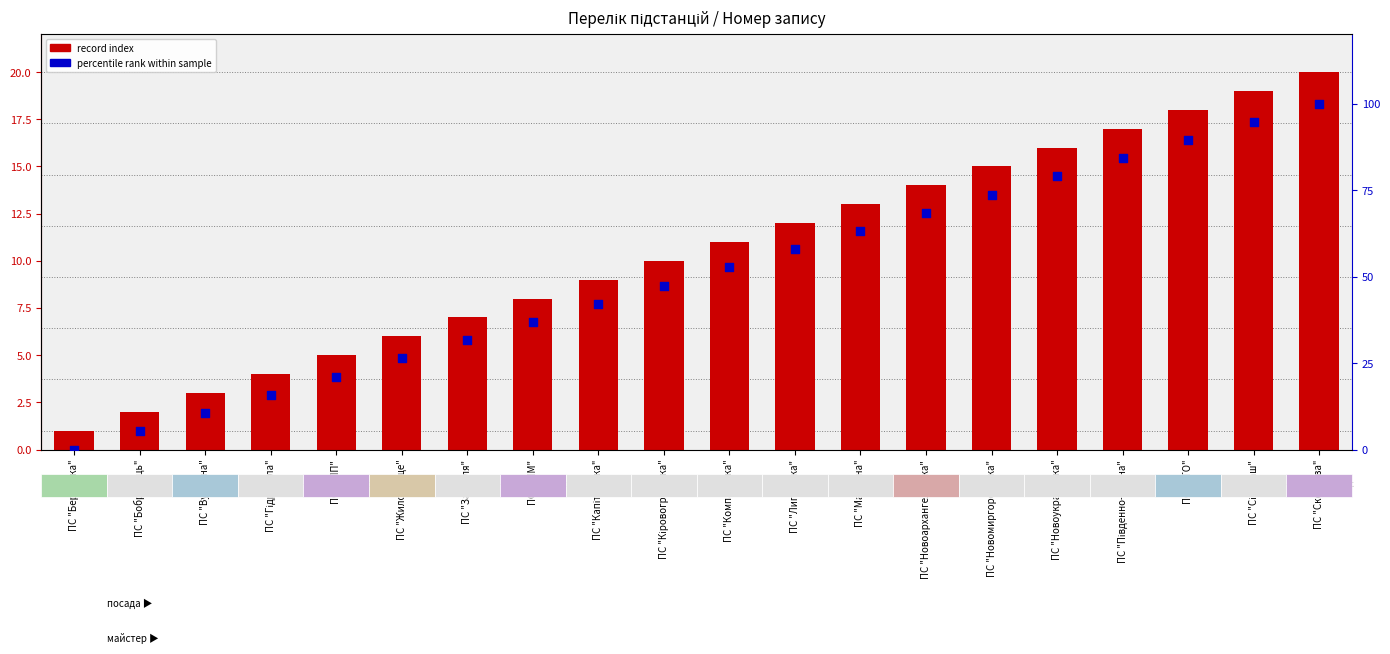

At which category is the sum across all series the highest?

ПС "Скельова"